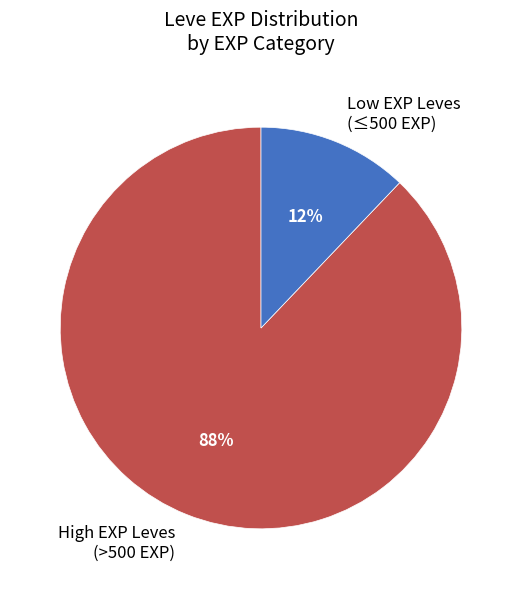

The Low EXP Leves (≤500 EXP) slice represents 1% of the pie. True or false?

False